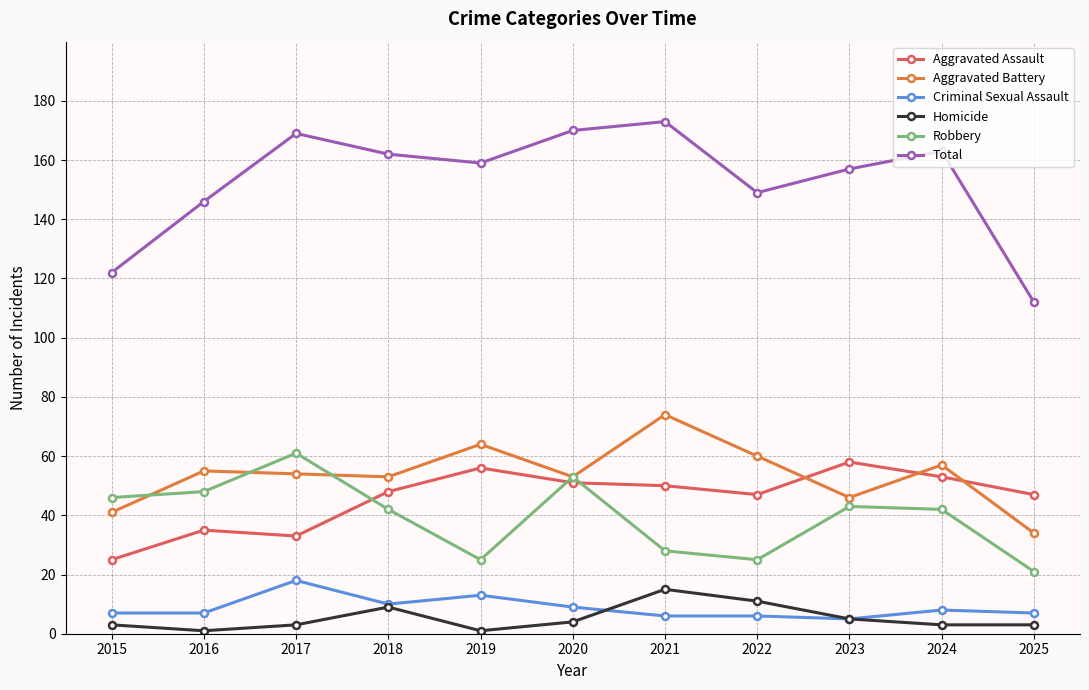

How many series are shown in this chart?

6